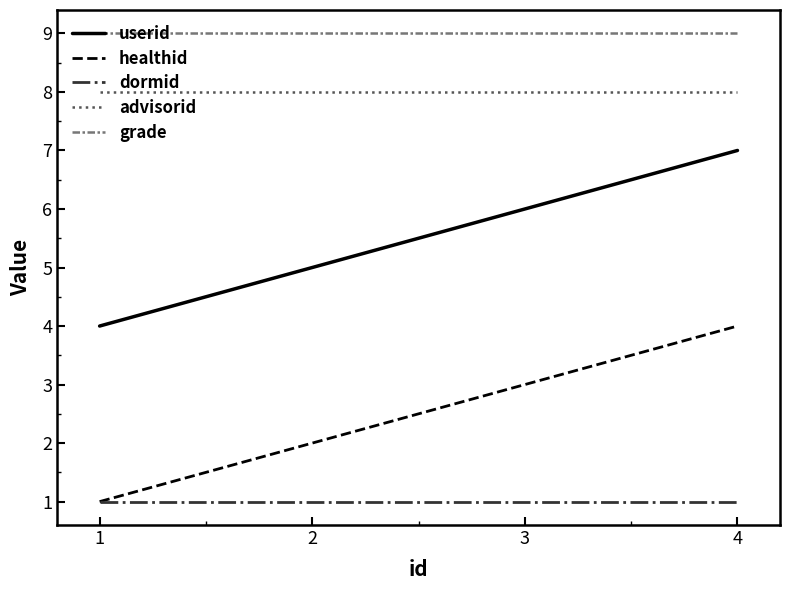

Is it true that advisorid equals 2 at 4?

False